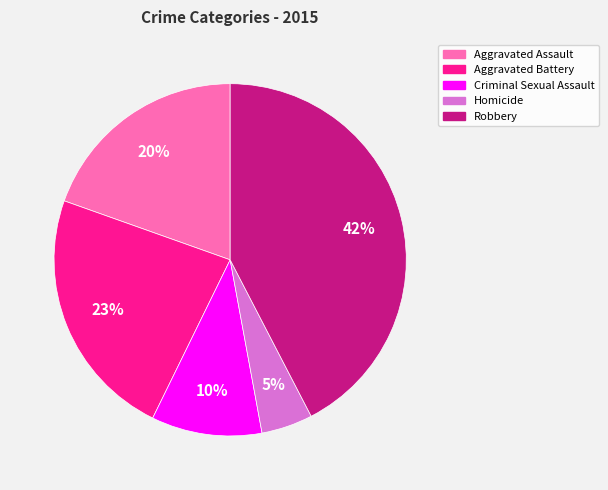

To the nearest percent, what is the average slice percentage?

20%